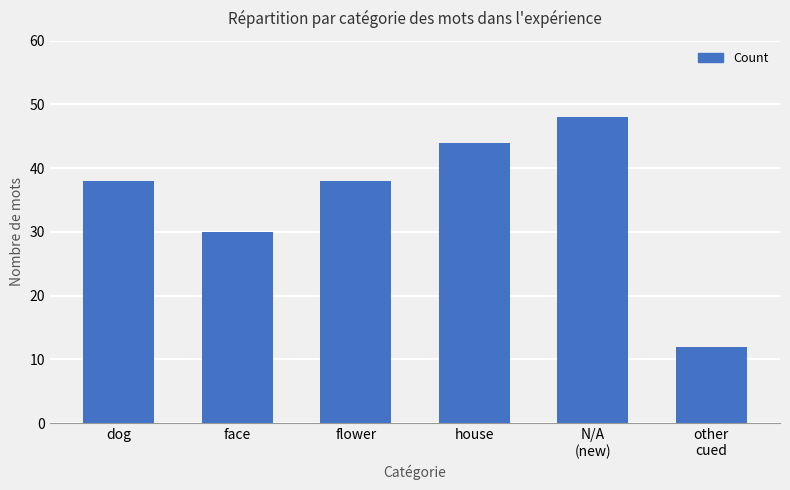

What is the change in value from N/A
(new) to other
cued?

-36